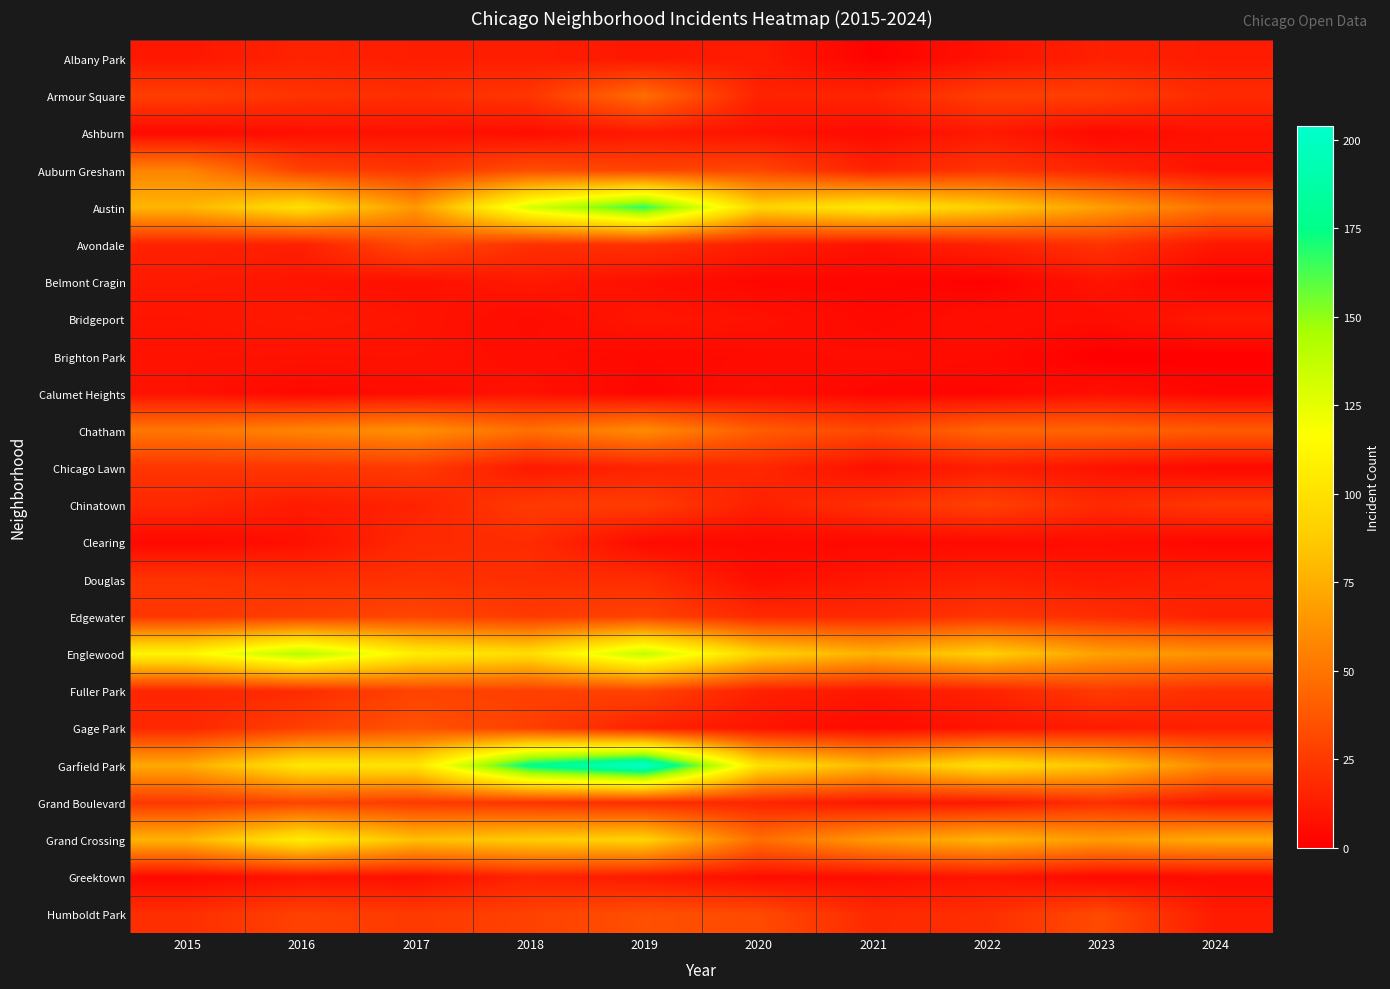

Reading left to right, list all the values displayed in this chart.

Albany Park: 2015=10	2016=15	2017=13	2018=13	2019=10	2020=12	2021=1	2022=8	2023=14	2024=12
Armour Square: 2015=27	2016=22	2017=20	2018=23	2019=47	2020=15	2021=16	2022=27	2023=27	2024=18
Ashburn: 2015=4	2016=7	2017=8	2018=6	2019=11	2020=8	2021=5	2022=11	2023=4	2024=8
Auburn Gresham: 2015=56	2016=28	2017=23	2018=33	2019=29	2020=30	2021=15	2022=23	2023=16	2024=8
Austin: 2015=78	2016=99	2017=65	2018=130	2019=167	2020=92	2021=104	2022=89	2023=68	2024=49
Avondale: 2015=15	2016=14	2017=33	2018=21	2019=21	2020=13	2021=8	2022=15	2023=22	2024=10
Belmont Cragin: 2015=11	2016=9	2017=7	2018=11	2019=7	2020=3	2021=3	2022=1	2023=9	2024=2
Bridgeport: 2015=9	2016=11	2017=9	2018=5	2019=10	2020=8	2021=4	2022=7	2023=6	2024=11
Brighton Park: 2015=8	2016=8	2017=8	2018=6	2019=4	2020=5	2021=6	2022=5	2023=0	2024=1
Calumet Heights: 2015=8	2016=4	2017=6	2018=8	2019=3	2020=6	2021=3	2022=3	2023=7	2024=3
Chatham: 2015=51	2016=57	2017=62	2018=48	2019=60	2020=40	2021=31	2022=44	2023=43	2024=39
Chicago Lawn: 2015=23	2016=23	2017=25	2018=11	2019=15	2020=17	2021=7	2022=13	2023=8	2024=4
Chinatown: 2015=17	2016=12	2017=15	2018=25	2019=26	2020=14	2021=21	2022=28	2023=18	2024=24
Clearing: 2015=4	2016=7	2017=18	2018=19	2019=5	2020=4	2021=4	2022=5	2023=6	2024=3
Douglas: 2015=22	2016=20	2017=21	2018=20	2019=19	2020=6	2021=10	2022=14	2023=11	2024=14
Edgewater: 2015=24	2016=27	2017=30	2018=25	2019=29	2020=18	2021=18	2022=23	2023=20	2024=14
Englewood: 2015=111	2016=142	2017=107	2018=98	2019=138	2020=92	2021=76	2022=90	2023=69	2024=63
Fuller Park: 2015=16	2016=19	2017=29	2018=27	2019=29	2020=14	2021=10	2022=15	2023=25	2024=20
Gage Park: 2015=17	2016=27	2017=35	2018=28	2019=15	2020=9	2021=5	2022=9	2023=12	2024=14
Garfield Park: 2015=73	2016=103	2017=101	2018=178	2019=204	2020=100	2021=79	2022=98	2023=85	2024=58
Grand Boulevard: 2015=24	2016=29	2017=25	2018=22	2019=19	2020=16	2021=10	2022=11	2023=20	2024=11
Grand Crossing: 2015=77	2016=106	2017=82	2018=88	2019=91	2020=47	2021=66	2022=77	2023=67	2024=73
Greektown: 2015=4	2016=8	2017=7	2018=15	2019=11	2020=6	2021=6	2022=9	2023=4	2024=5
Humboldt Park: 2015=20	2016=28	2017=25	2018=28	2019=34	2020=32	2021=18	2022=20	2023=32	2024=12